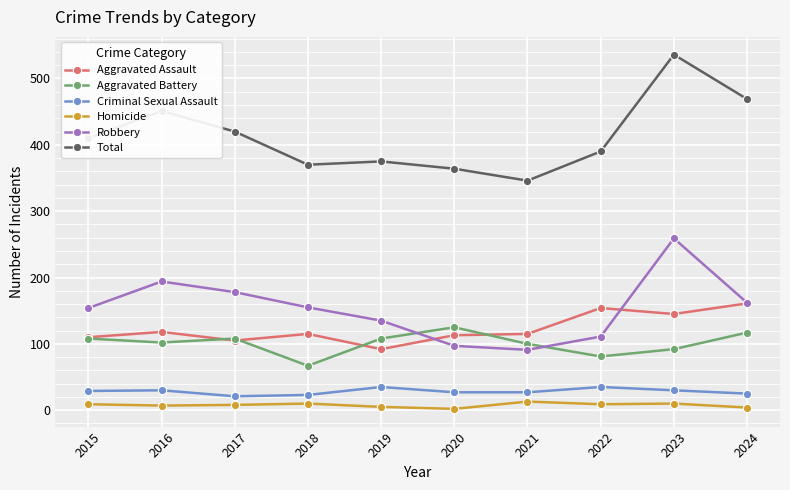

Which series has the widest spread of values?

Total